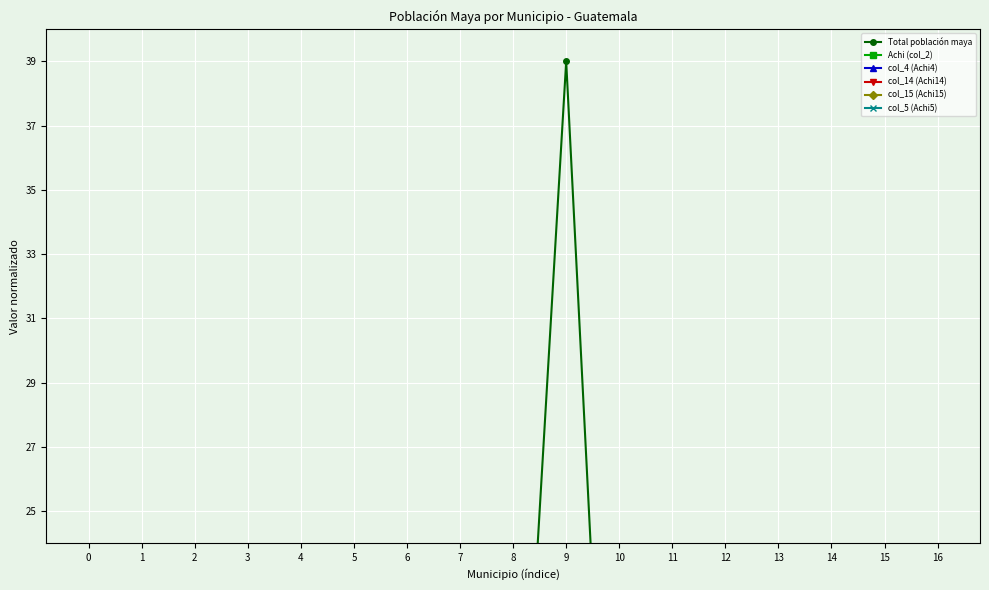

What is the spread (max minus min) of values at 10?

6.4